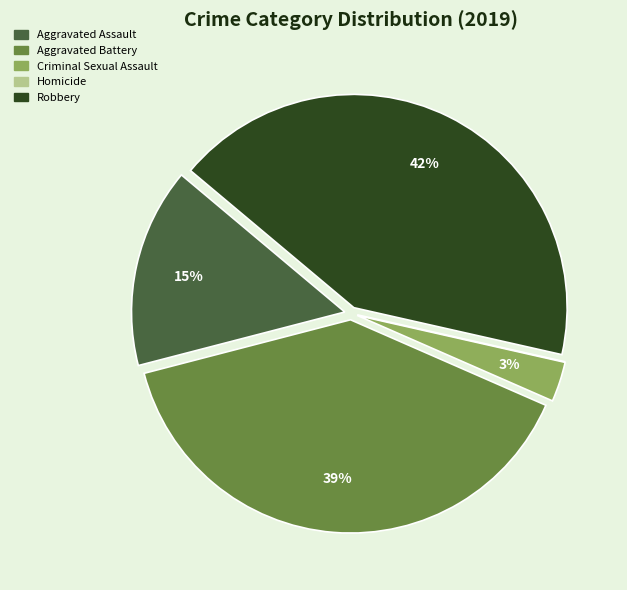

Is there any slice that represents more than half of the pie?

No